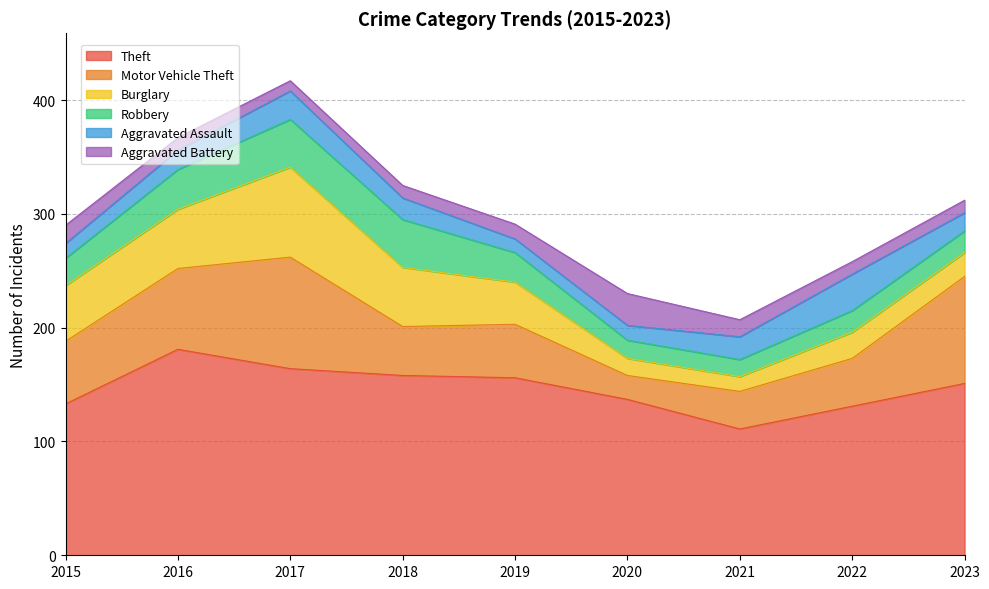

Does the chart have visible grid lines?

Yes